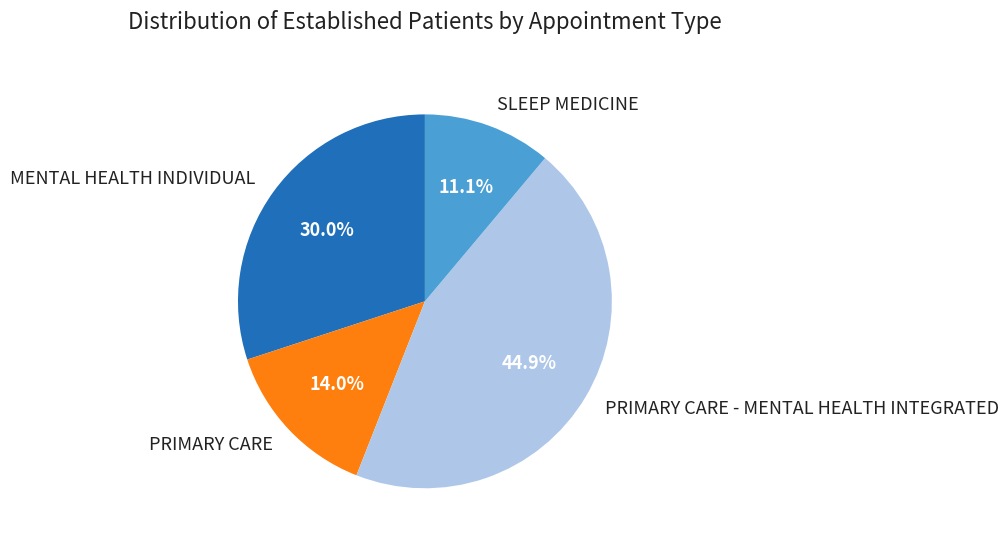

Is PRIMARY CARE the majority of the pie?

No